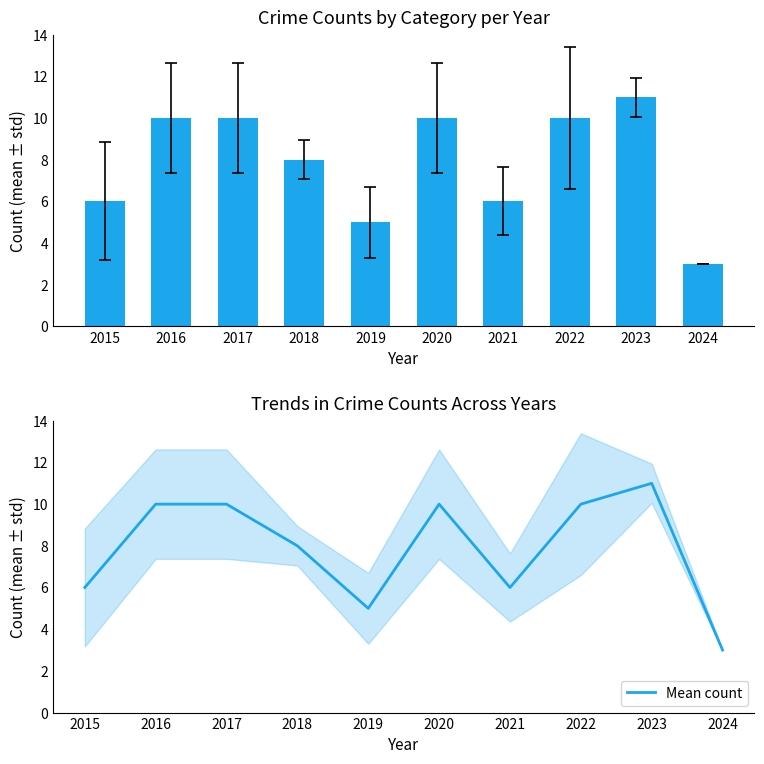

Reading left to right, what are all the values shown in this chart?

Total: 2015=6	2016=10	2017=10	2018=8	2019=5	2020=10	2021=6	2022=10	2023=11	2024=3
Mean count: 2015=6	2016=10	2017=10	2018=8	2019=5	2020=10	2021=6	2022=10	2023=11	2024=3